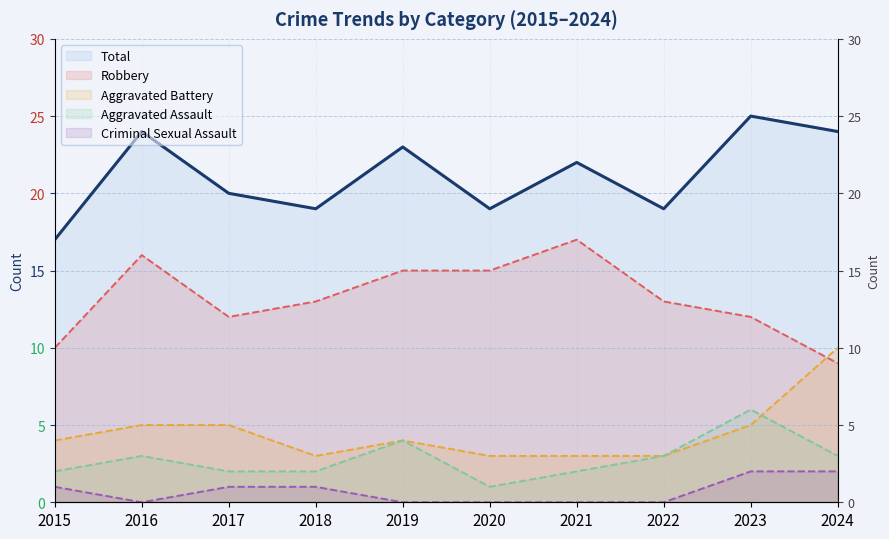

Read the Aggravated Battery value at 2022.

3